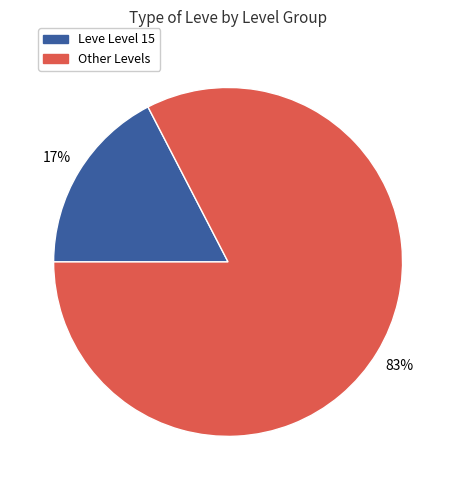

To the nearest percent, what is the average slice percentage?

50%